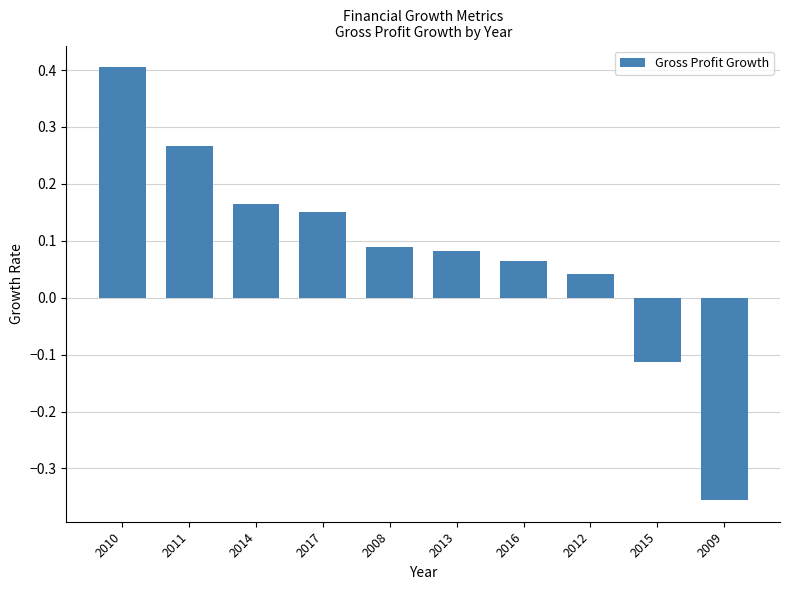

How many values are below zero?

2